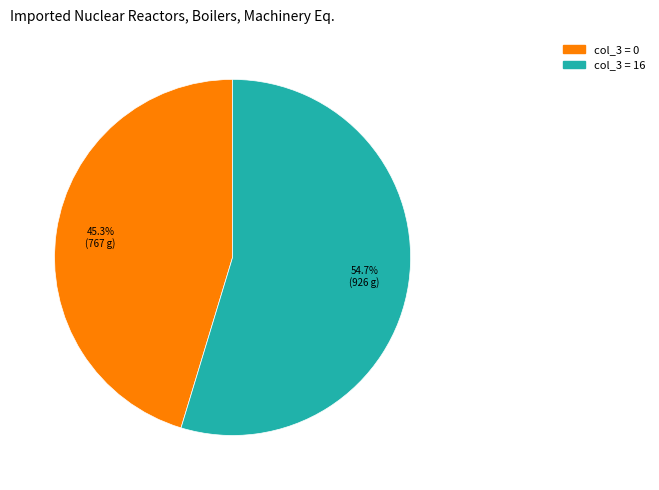

To the nearest percent, what is the average slice percentage?

50%